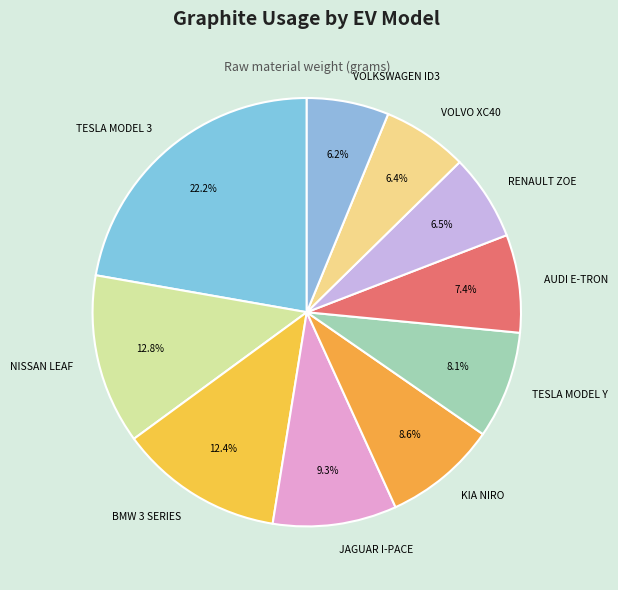

Which slice is the largest?

TESLA MODEL 3